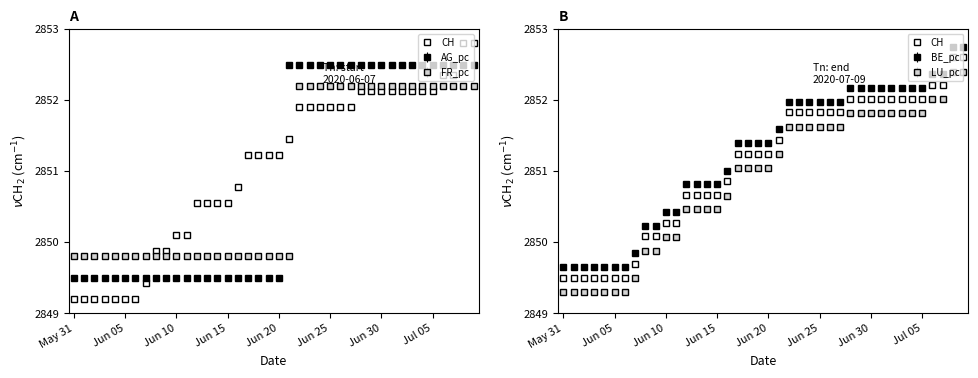

Which has a higher value, 19 or 14?

19